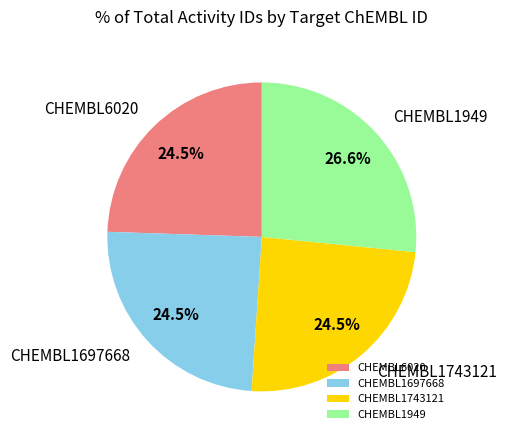

Count the number of slices in the pie.

4